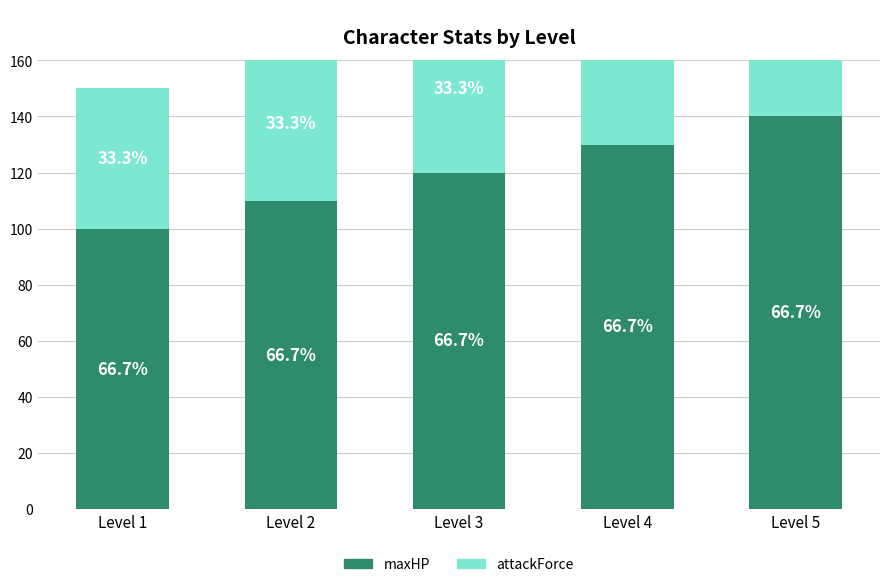

How many values in the attackForce series are below 60?

2